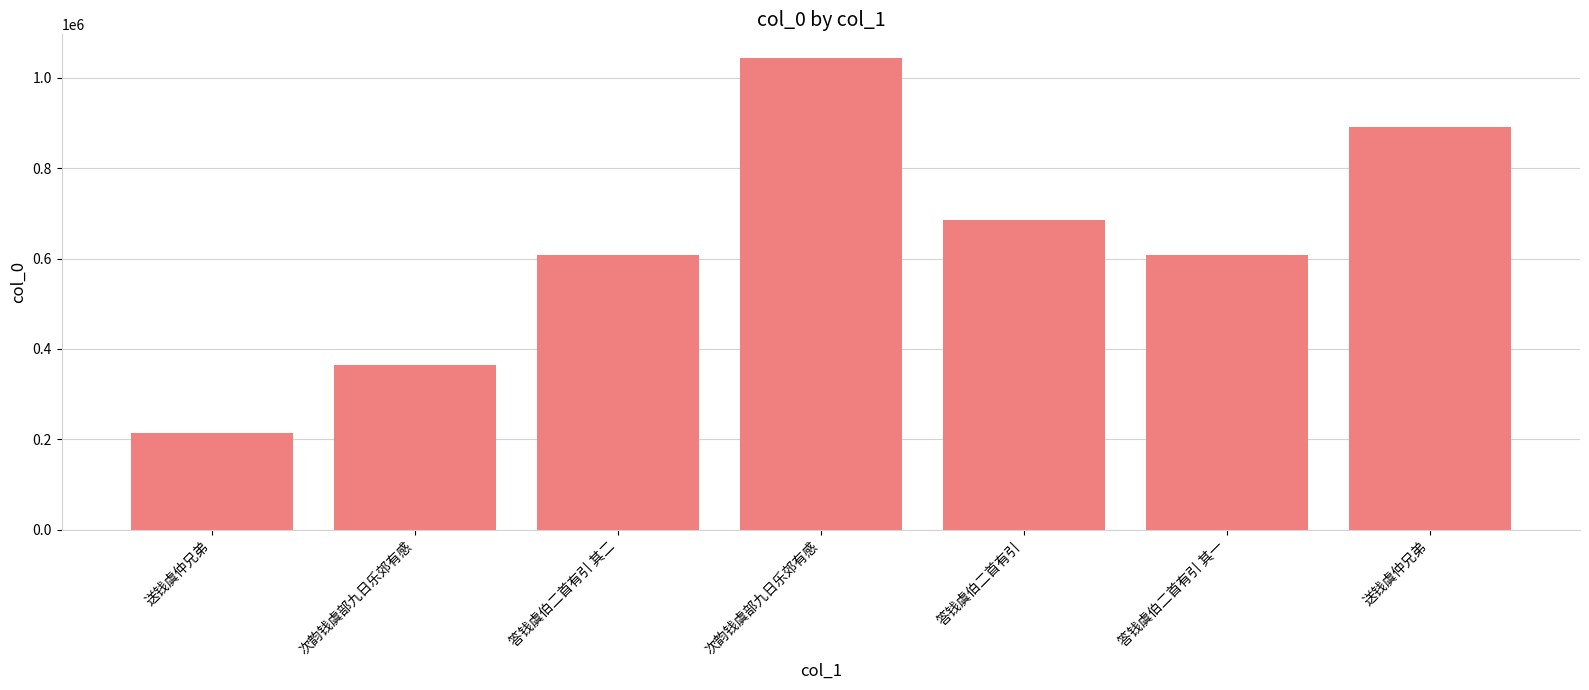

What is the maximum value shown in the chart?

1043571